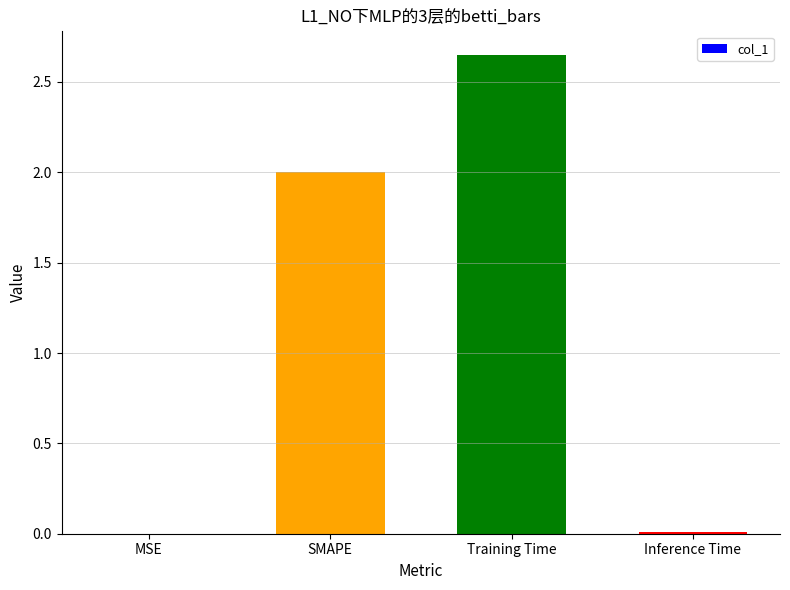

Which has a higher value, SMAPE or MSE?

SMAPE